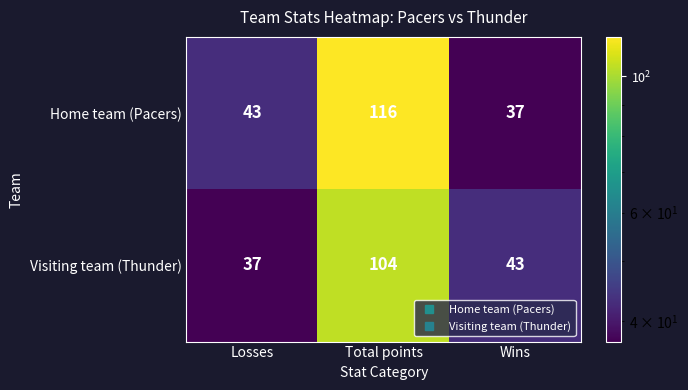

Reading right to left, transcribe all the data shown in this chart.

Home team (Pacers): Wins=37	Total points=116	Losses=43
Visiting team (Thunder): Wins=43	Total points=104	Losses=37